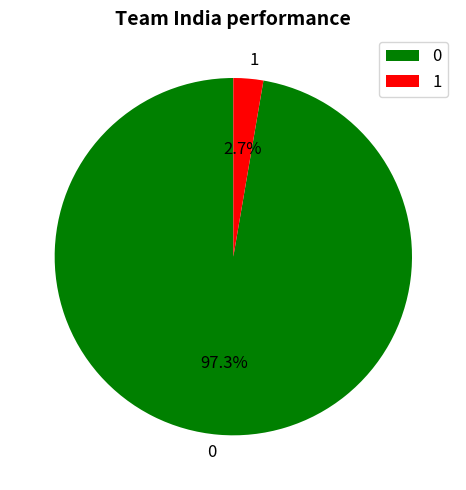

Does 0 account for over 50% of the chart?

Yes